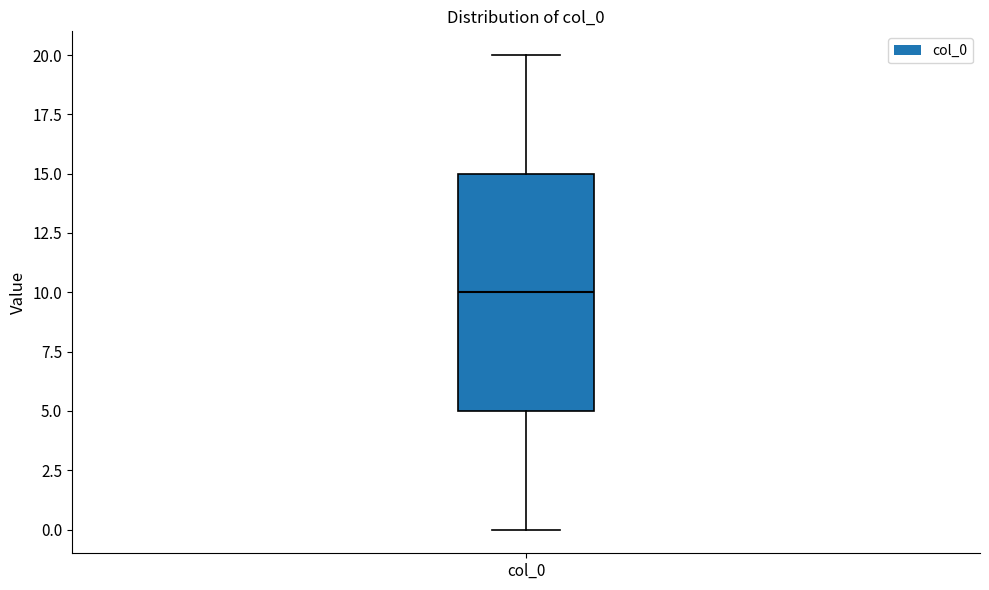

Transcribe this box plot: give where the median line is, the range the box spans, and where the two whiskers end, as read against the y-axis. The values are not printed on the chart, so give them approximately, as read against the axis.

median 10, box 5 to 15, whiskers 0 to 20